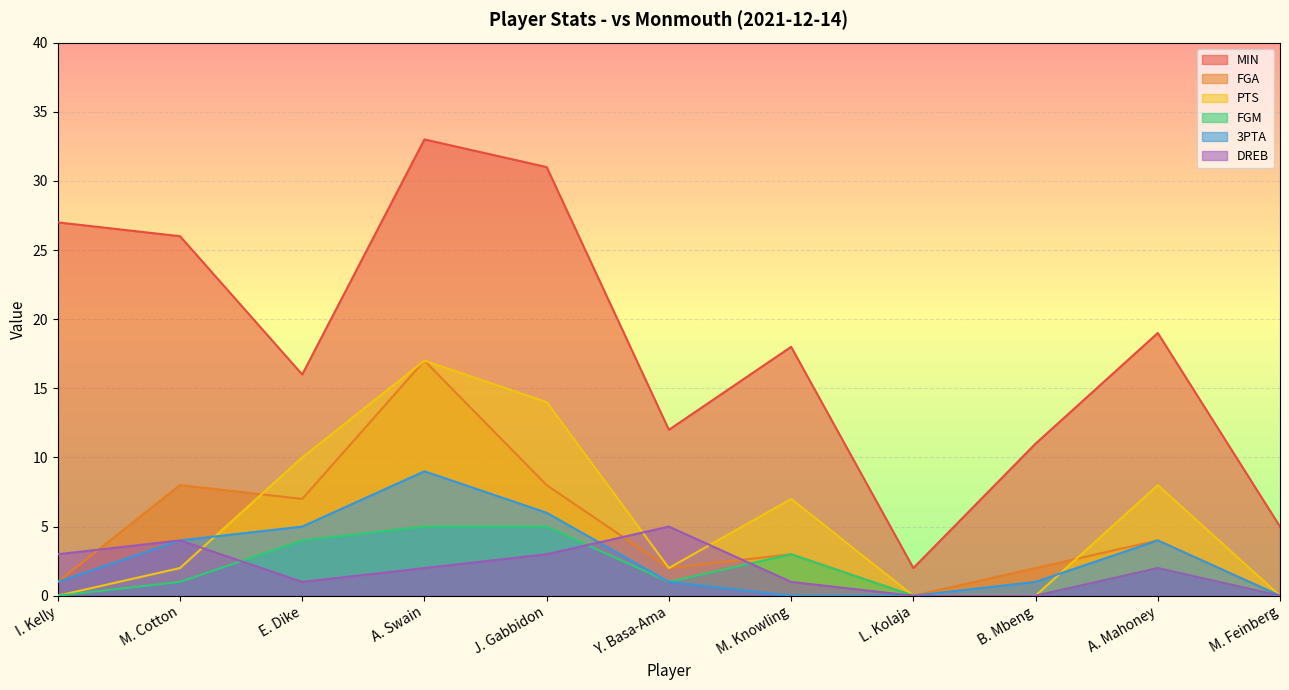

What is the sum of all MIN values?

200